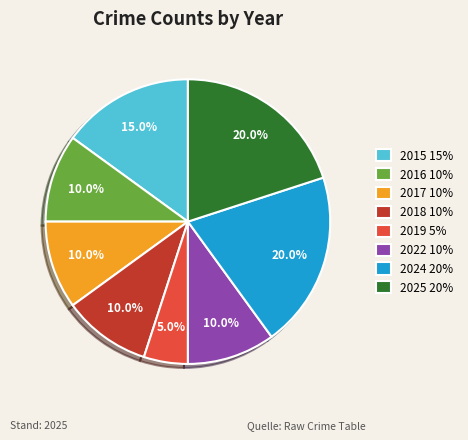

How many segments does this pie chart have?

8